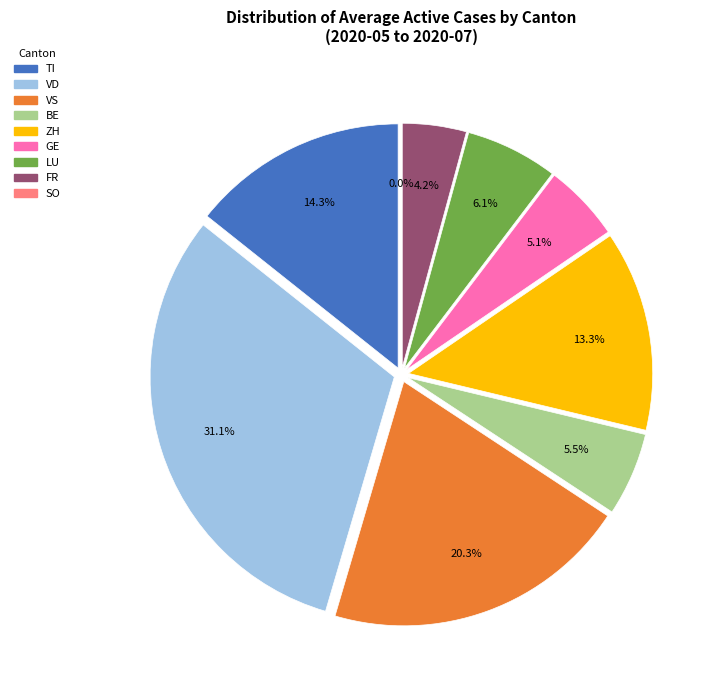

Is the sum of 2020-06-03 and 2020-07-02 greater than half?

No